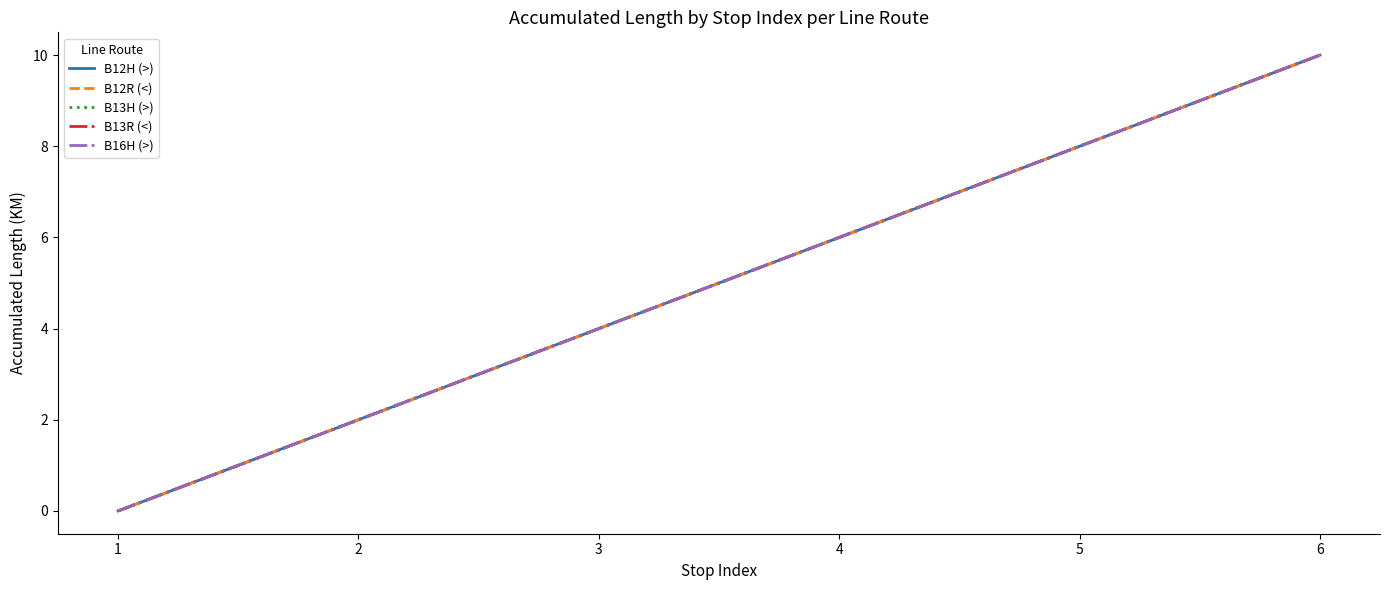

Does the chart display data point markers on the line(s)?

No